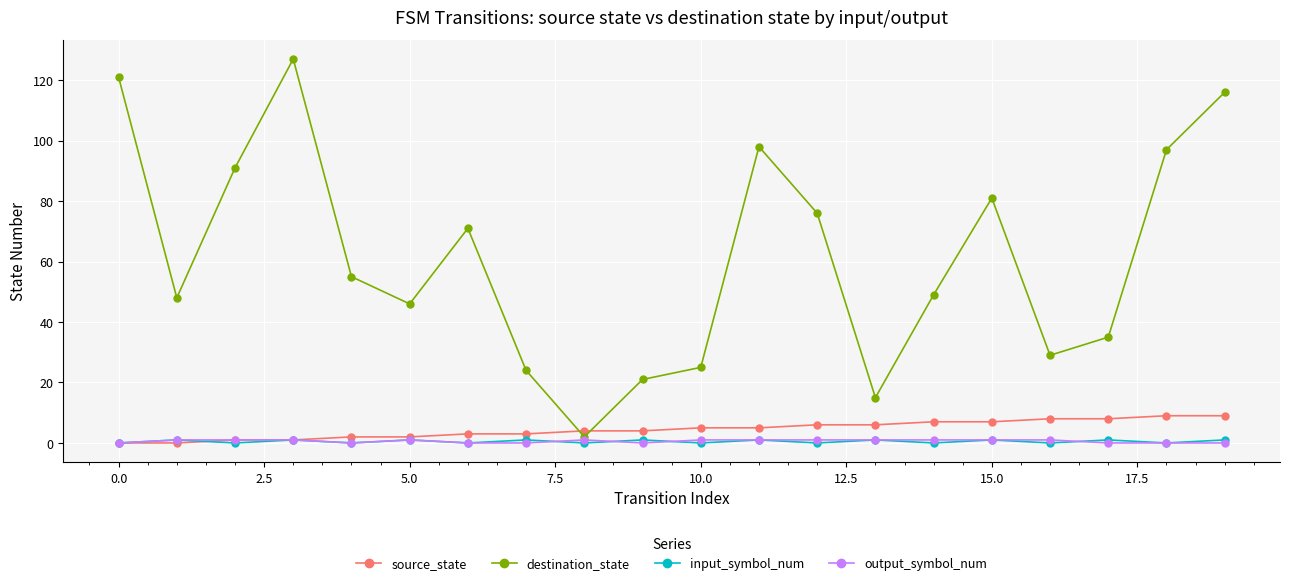

What is the value of the input_symbol_num point at the 12th from the left?

1